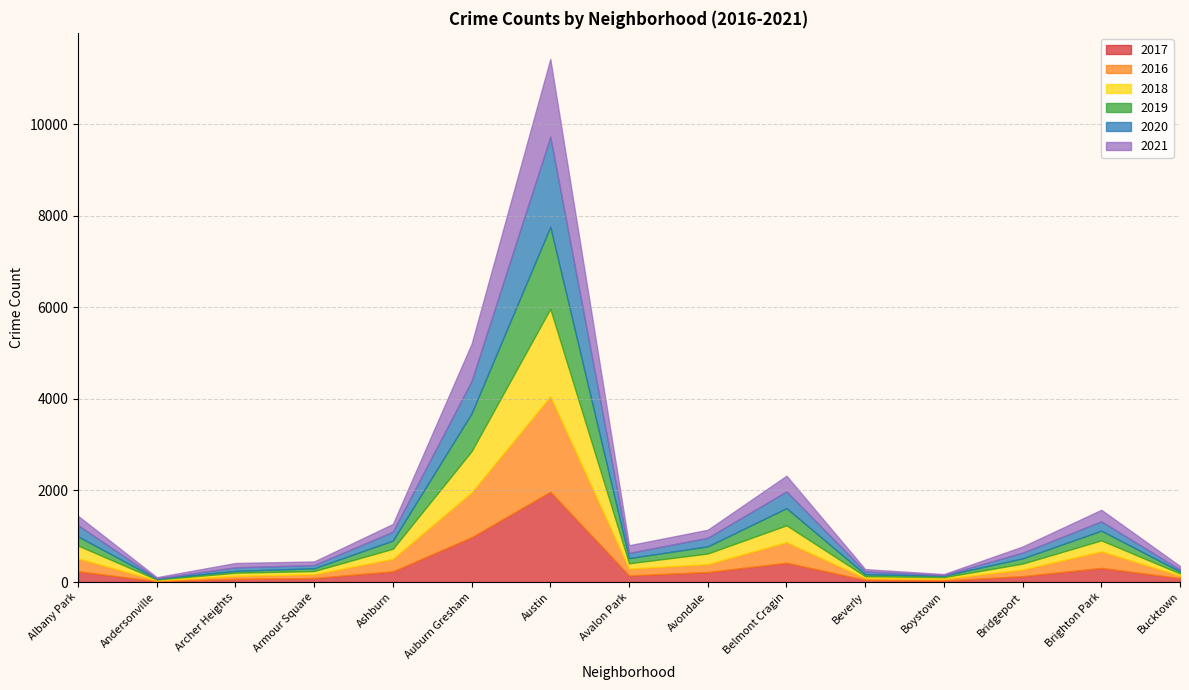

What is the label of the 1st point from the left?

Albany Park